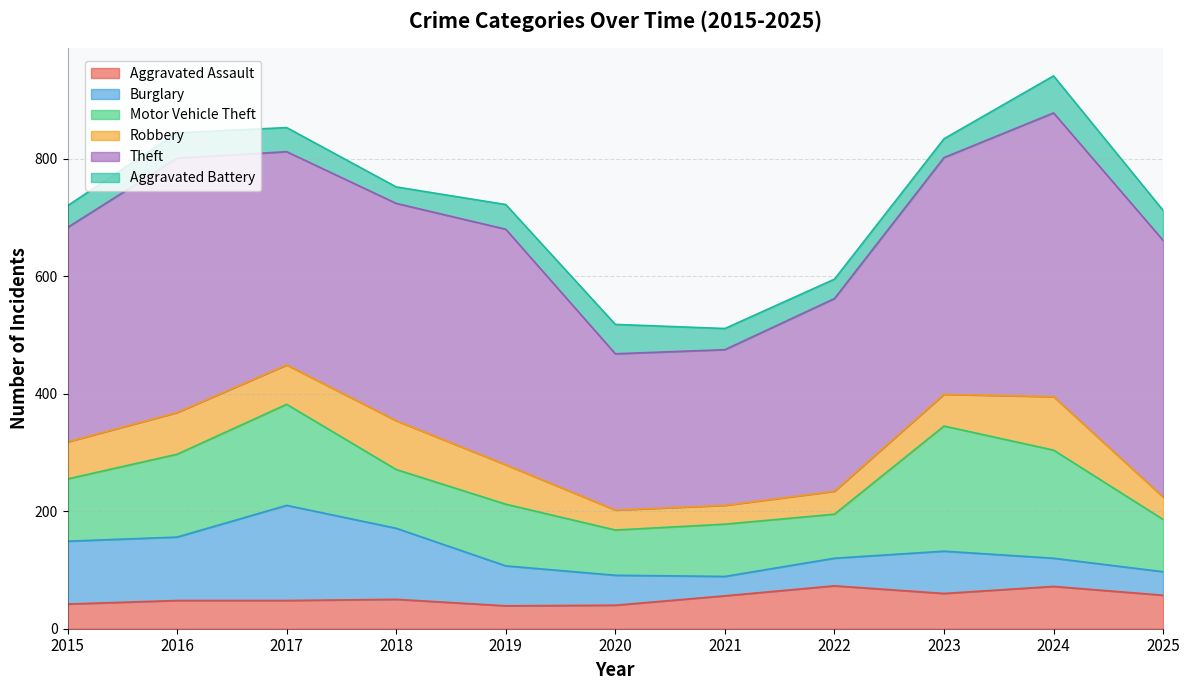

How many times do Burglary and Motor Vehicle Theft cross each other?

3